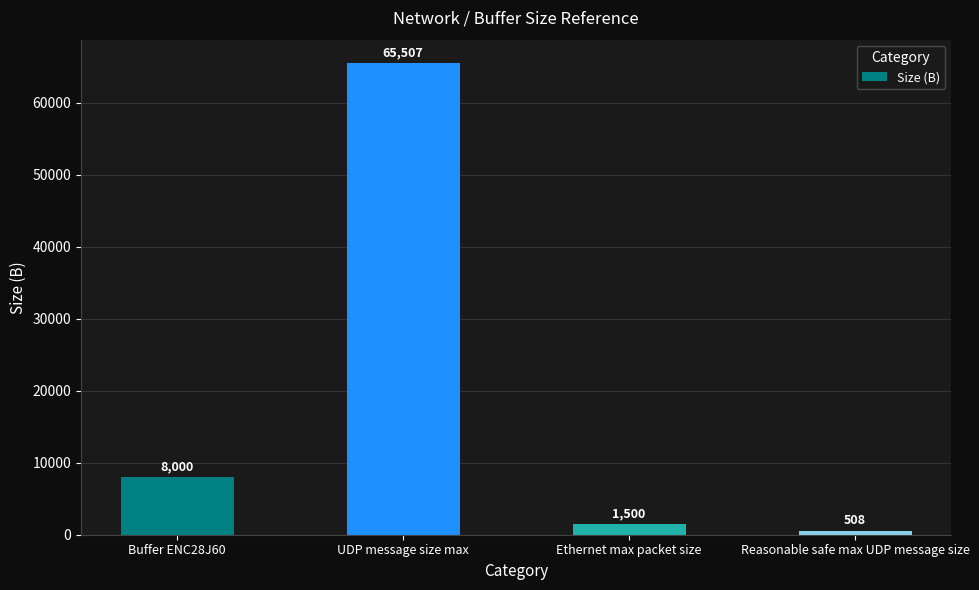

What is the sum of all values?

75515